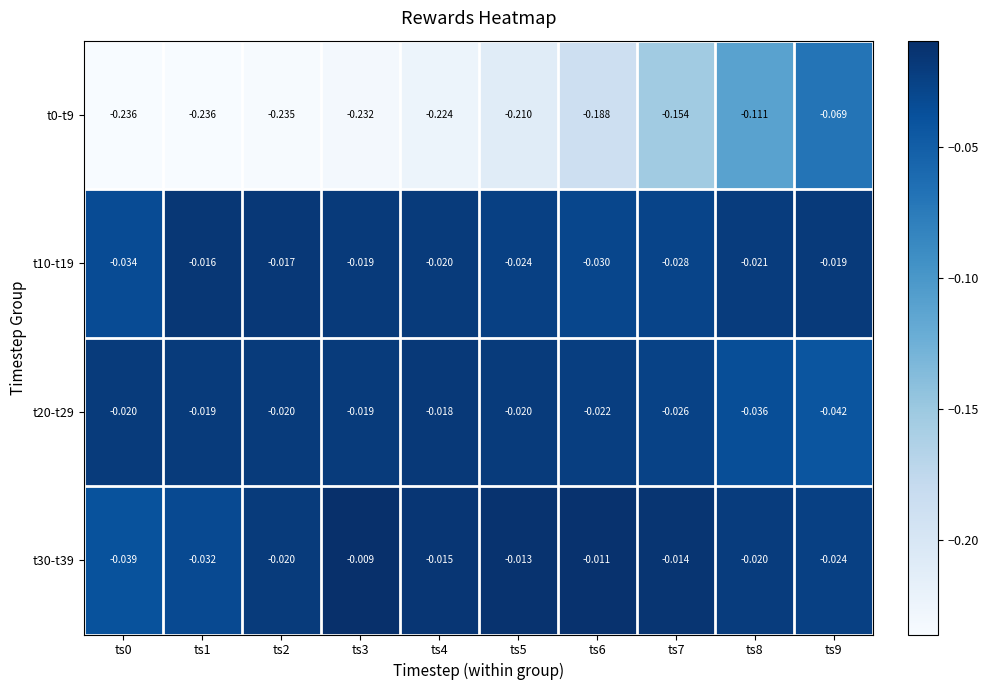

Is the value of t20-t29 at ts0 greater than the value of t0-t9 at ts5?

Yes